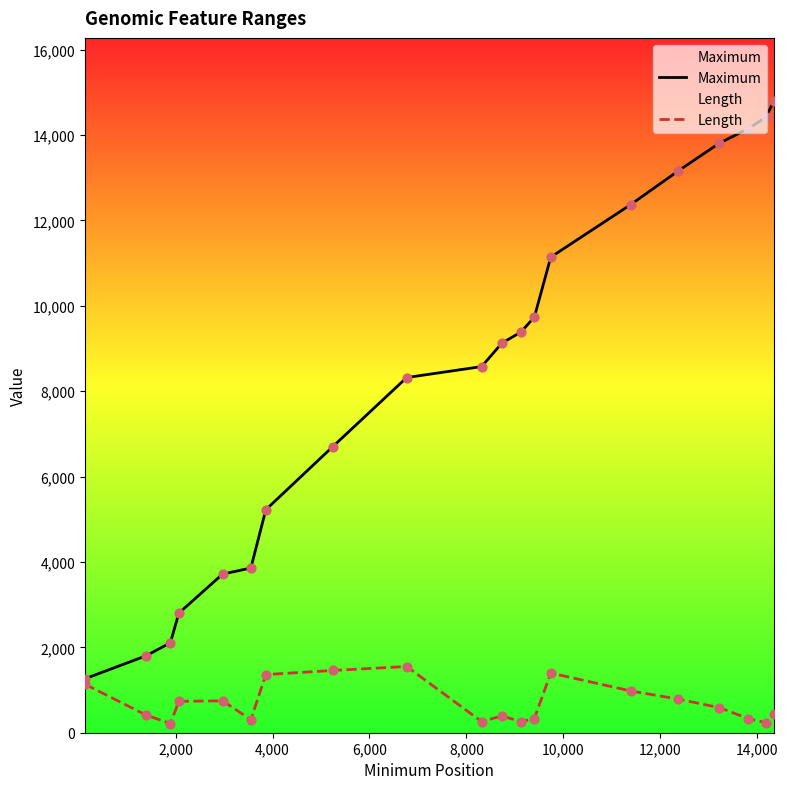

What is the greatest value displayed?

14795